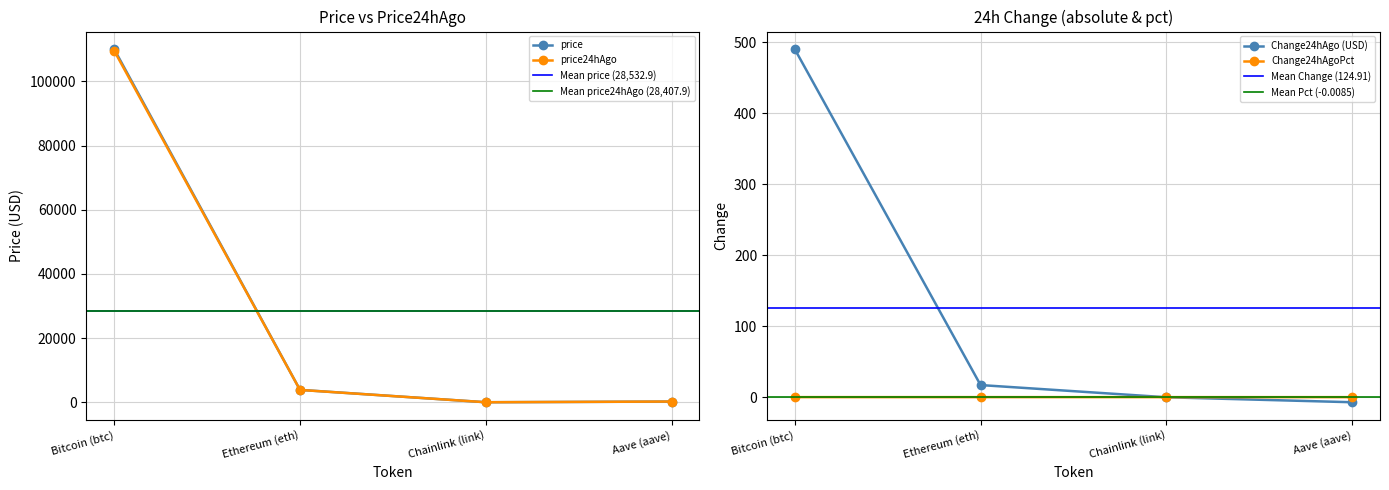

What is the label of the 4th point from the left?

Aave (aave)